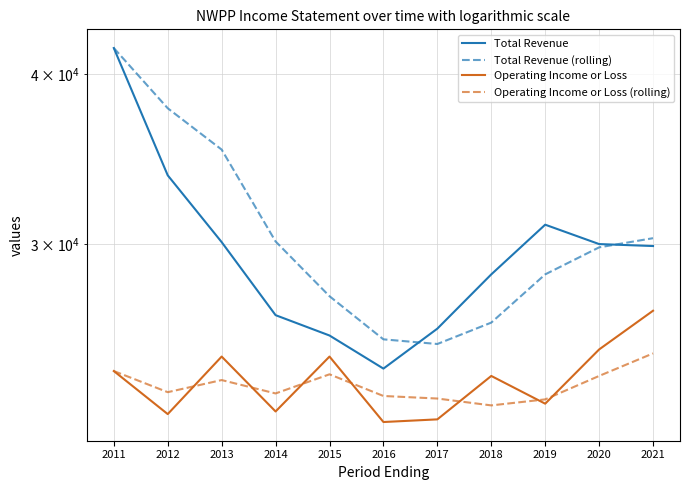

Reading left to right, transcribe all the data shown in this chart.

Total Revenue: 2011=41800.0	2012=33700.0	2013=30100.0	2014=26600.0	2015=25700.0	2016=24300.0	2017=26000.0	2018=28500.0	2019=31000.0	2020=30000.0	2021=29900.0
Total Revenue (rolling): 2011=41800.0	2012=37750.0	2013=35200.0	2014=30133.3	2015=27466.7	2016=25533.3	2017=25333.3	2018=26266.7	2019=28500.0	2020=29833.3	2021=30300.0
Operating Income or Loss: 2011=24200.0	2012=22500.0	2013=24800.0	2014=22600.0	2015=24800.0	2016=22200.0	2017=22300.0	2018=24000.0	2019=22900.0	2020=25100.0	2021=26800.0
Operating Income or Loss (rolling): 2011=24200.0	2012=23350.0	2013=23833.3	2014=23300.0	2015=24066.7	2016=23200.0	2017=23100.0	2018=22833.3	2019=23066.7	2020=24000.0	2021=24933.3